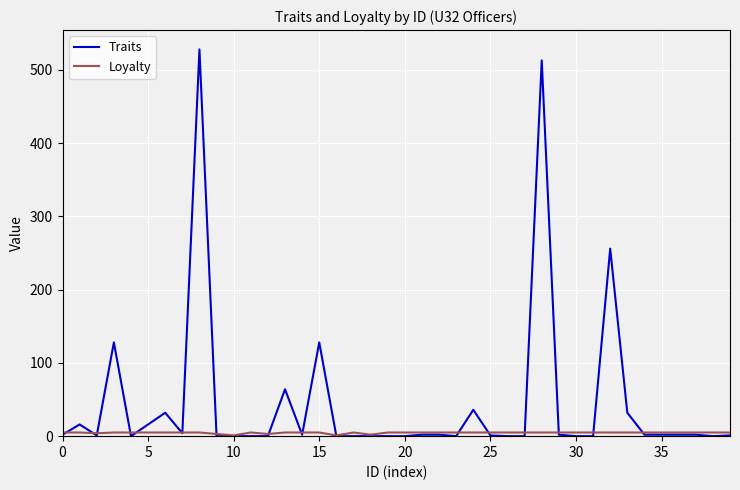

What is the maximum value shown in the chart?

528